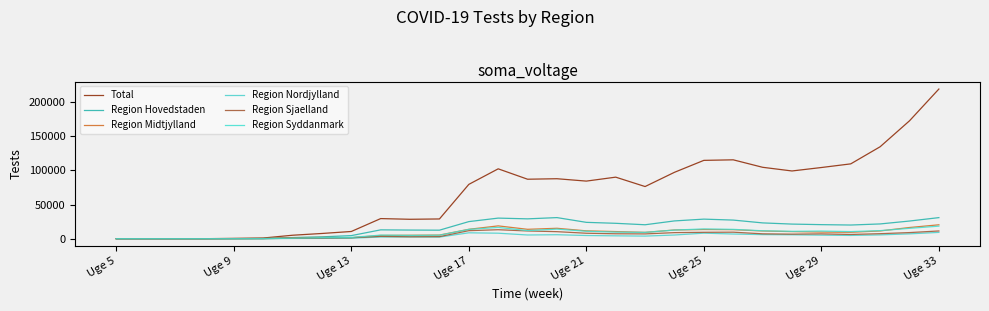

Does the chart display data point markers on the line(s)?

No